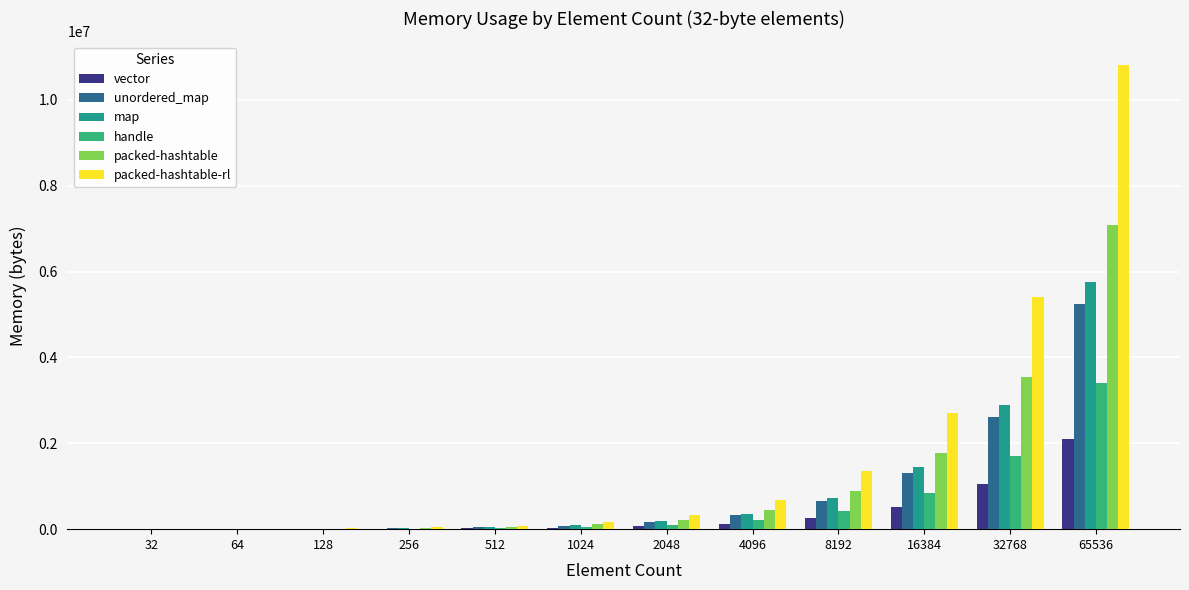

At which category is the sum across all series the highest?

65536